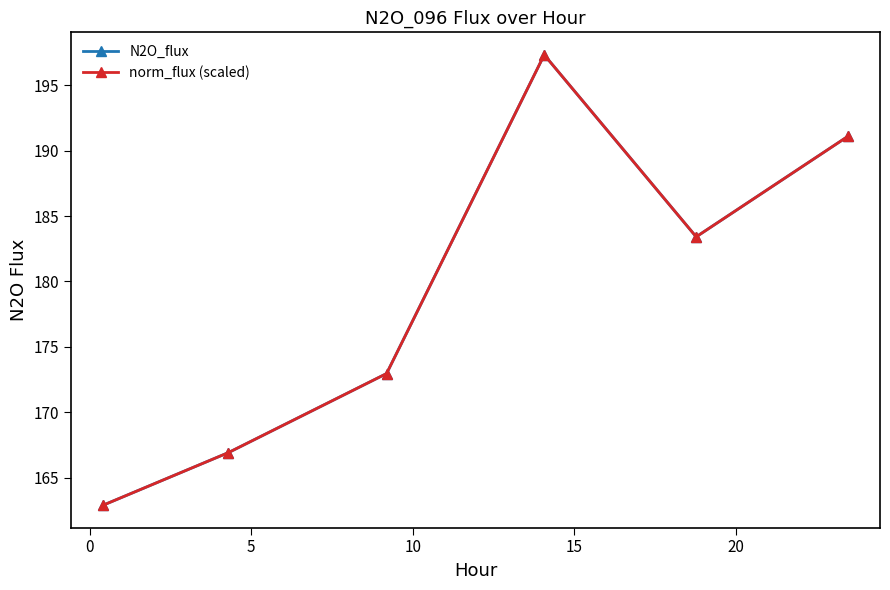

Reading right to left, extract all data points from this chart.

N2O_flux: 191.1	183.4	197.3	173.0	166.9	162.9
norm_flux (scaled): 191.1	183.4	197.3	173.0	166.9	162.9